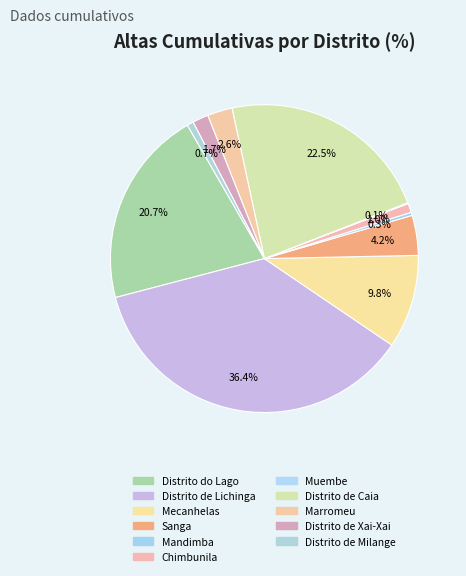

Is Distrito de Milange the majority of the pie?

No